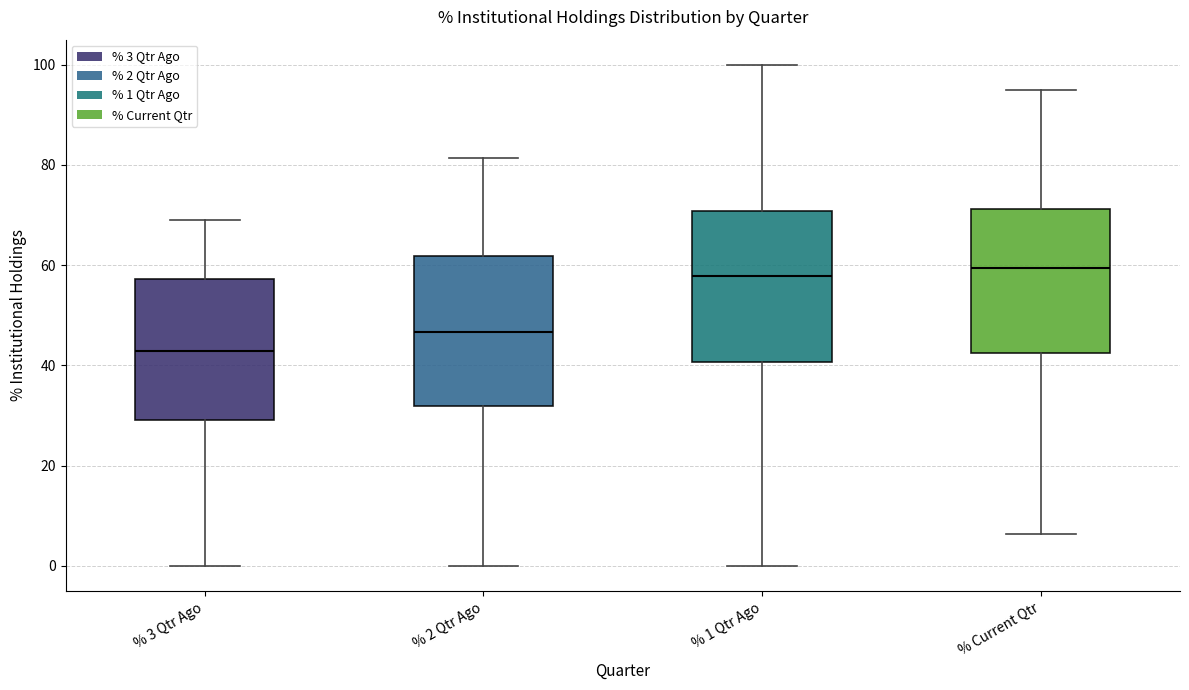

Which box has the lowest median line?

% 3 Qtr Ago